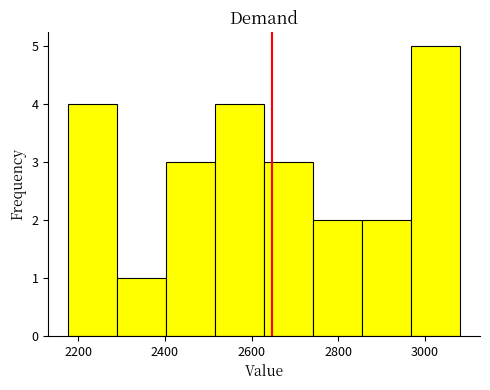

Reading left to right, list every bar in this chart as the range it spans on the x-axis followed by its height. Neither the bar edges nor the heights are printed on the chart, so give them approximately, as read against the axes.

2180 to 2280: 4
2280 to 2400: 1
2400 to 2520: 3
2520 to 2620: 4
2620 to 2740: 3
2740 to 2860: 2
2860 to 2960: 2
2960 to 3080: 5